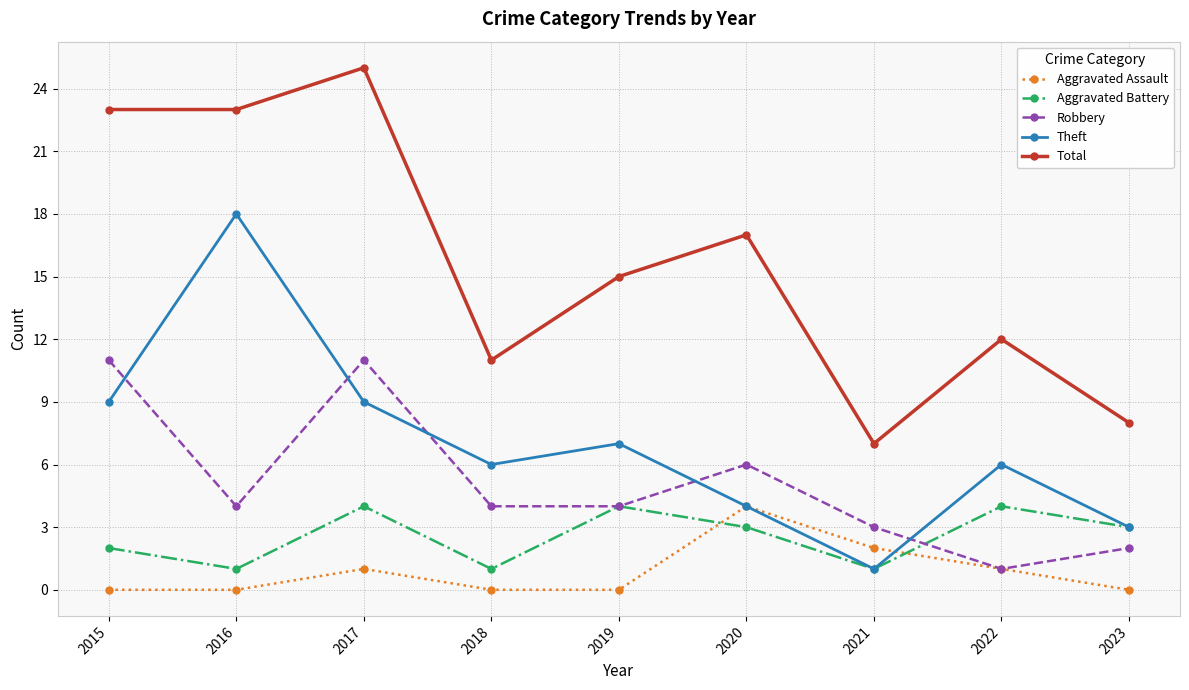

Reading right to left, transcribe all the data shown in this chart.

Aggravated Assault: 2023=0	2022=1	2021=2	2020=4	2019=0	2018=0	2017=1	2016=0	2015=0
Aggravated Battery: 2023=3	2022=4	2021=1	2020=3	2019=4	2018=1	2017=4	2016=1	2015=2
Robbery: 2023=2	2022=1	2021=3	2020=6	2019=4	2018=4	2017=11	2016=4	2015=11
Theft: 2023=3	2022=6	2021=1	2020=4	2019=7	2018=6	2017=9	2016=18	2015=9
Total: 2023=8	2022=12	2021=7	2020=17	2019=15	2018=11	2017=25	2016=23	2015=23